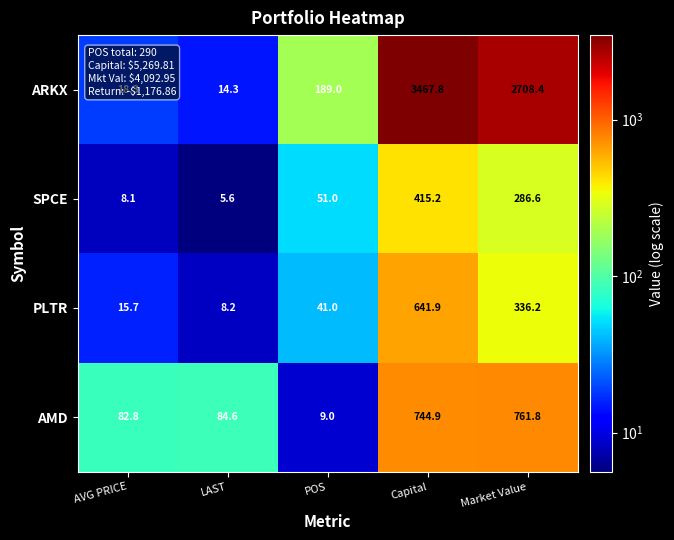

At which label is AMD closest to 385?

LAST